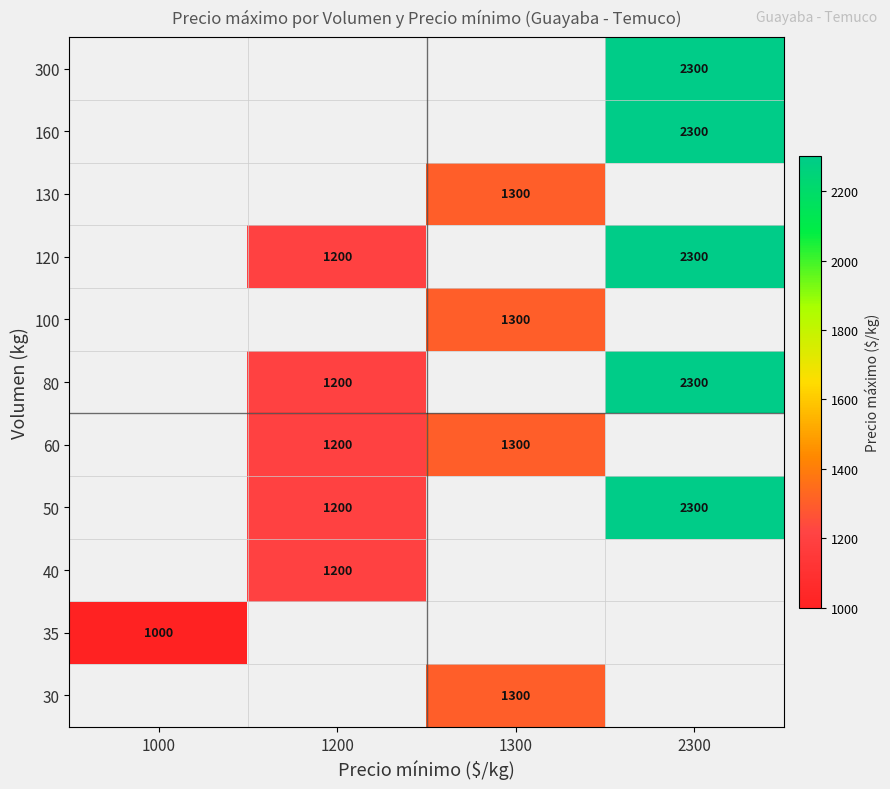

How many series are shown in this chart?

11